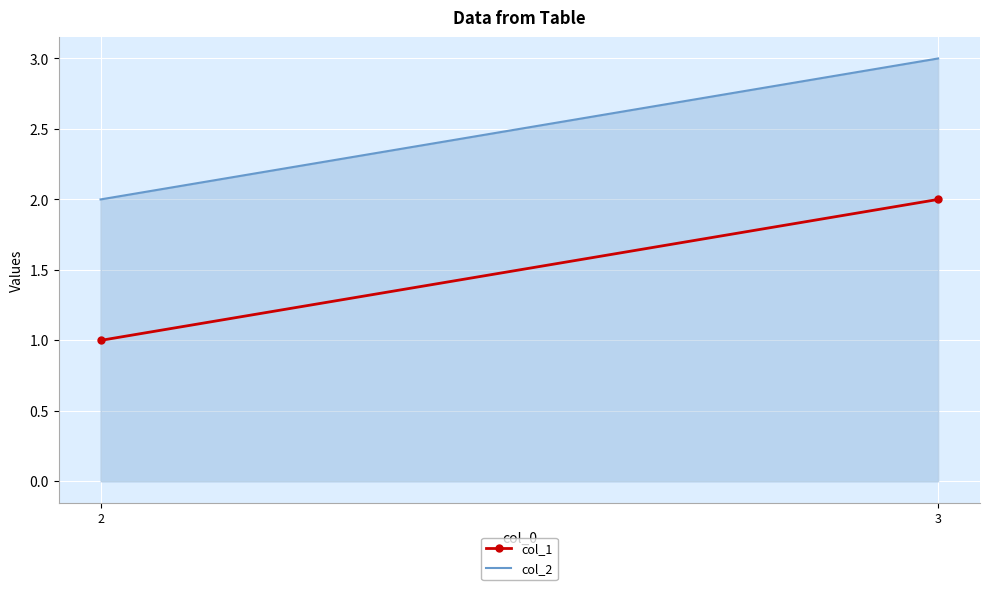

True or false: col_1 has a value of 1 at 2.

False